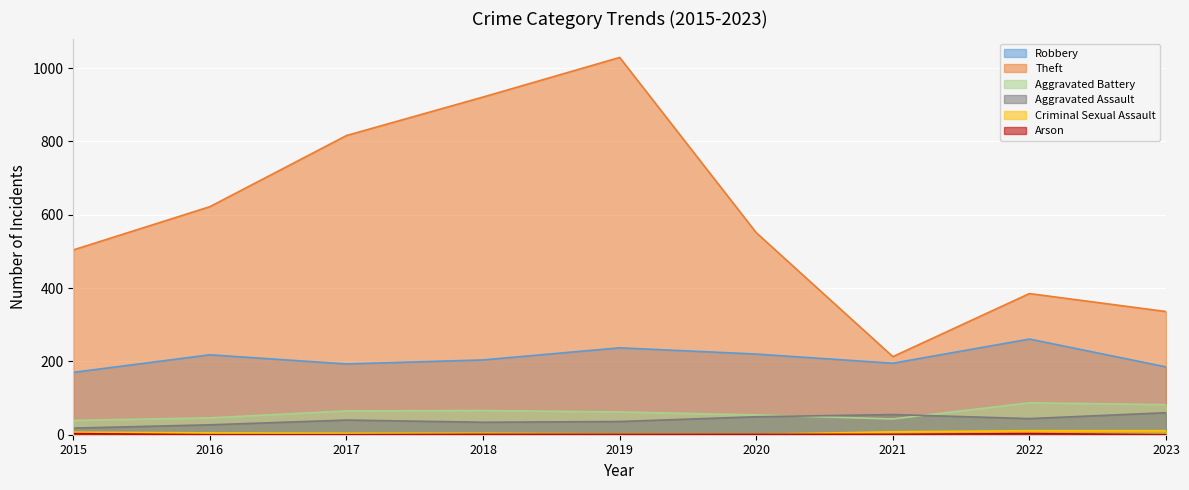

In Criminal Sexual Assault, how many points are lower than both neighbors (excluding endpoints)?

1